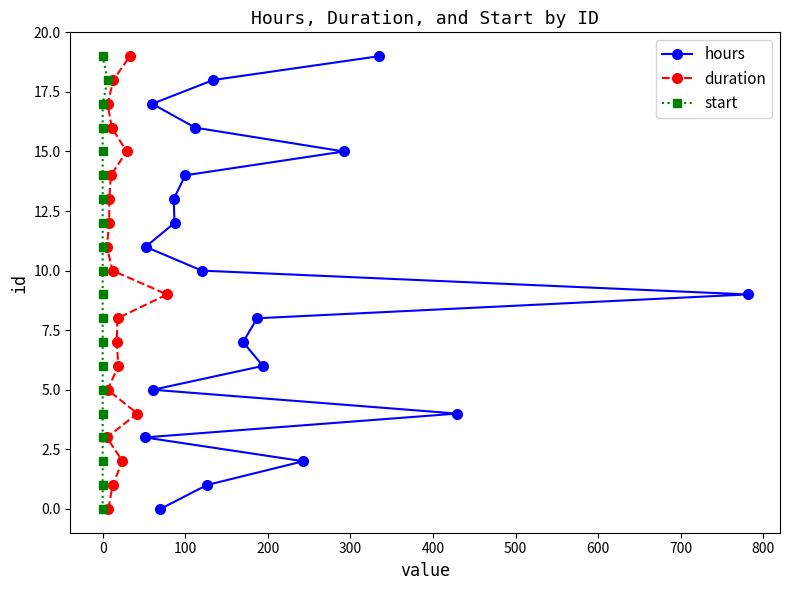

What is the maximum value for hours?

19